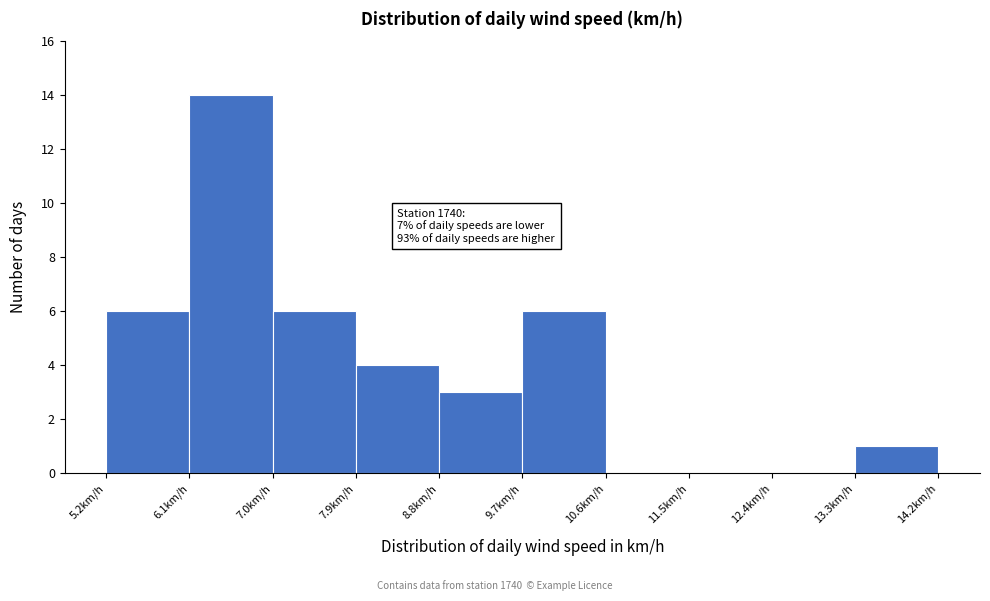

Over which range of the x-axis is the bar tallest?

6.1 to 7.0